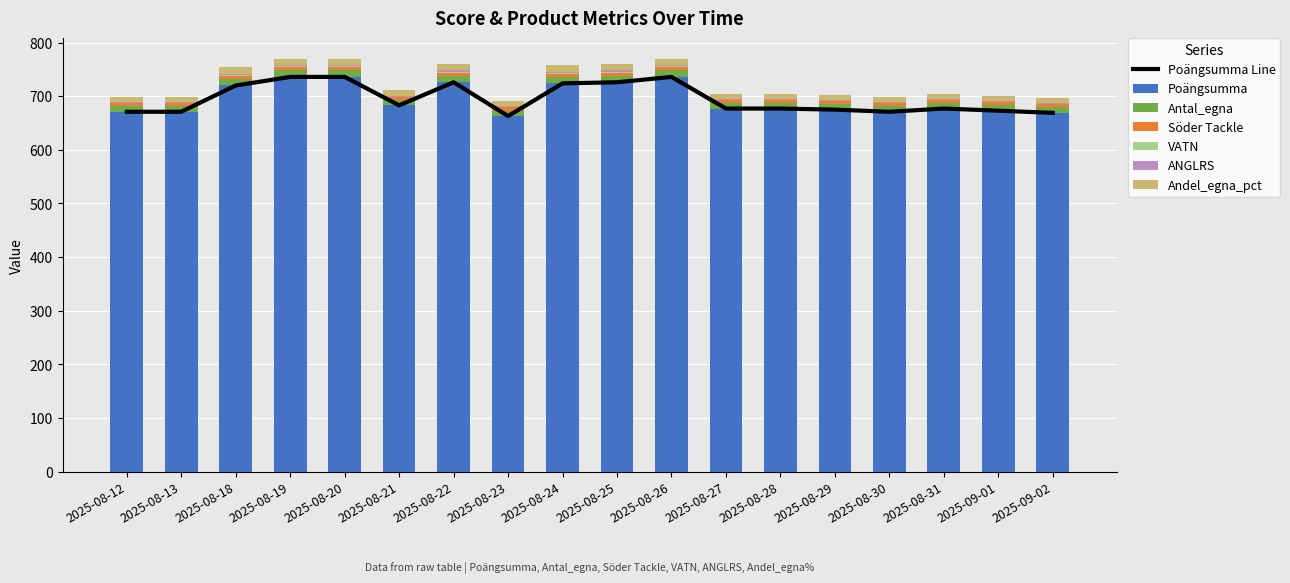

What is the maximum value for Poängsumma?

736.0